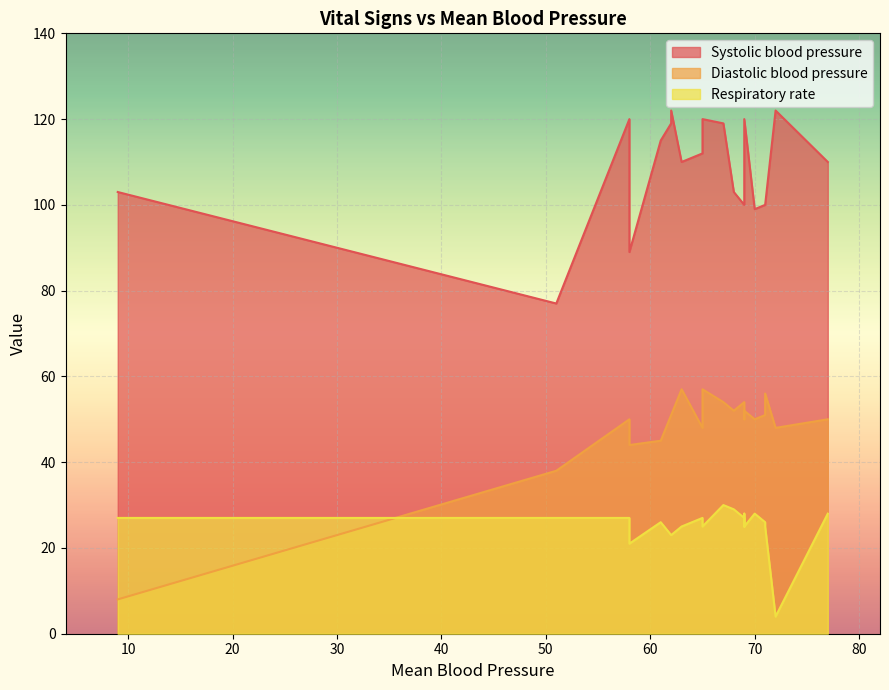

Which series has the largest total across all categories?

Systolic blood pressure